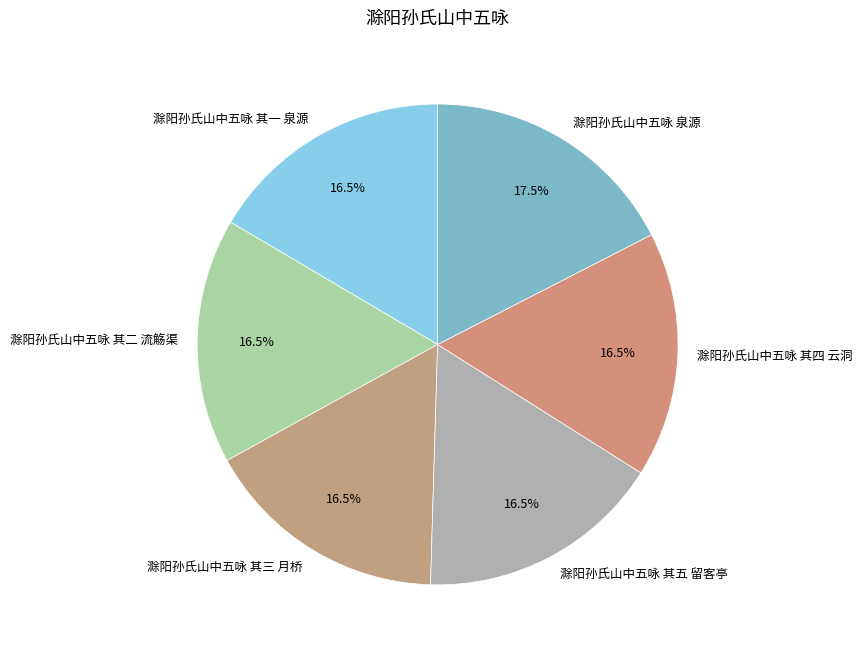

What percentage do 滁阳孙氏山中五咏 其三 月桥 and 滁阳孙氏山中五咏 其一 泉源 together represent?

33.0%